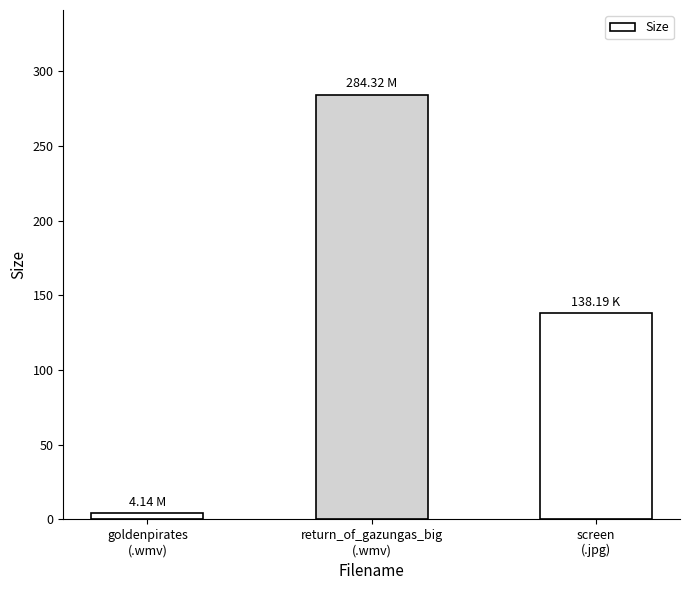

What is the difference between the maximum and minimum values?

280.2